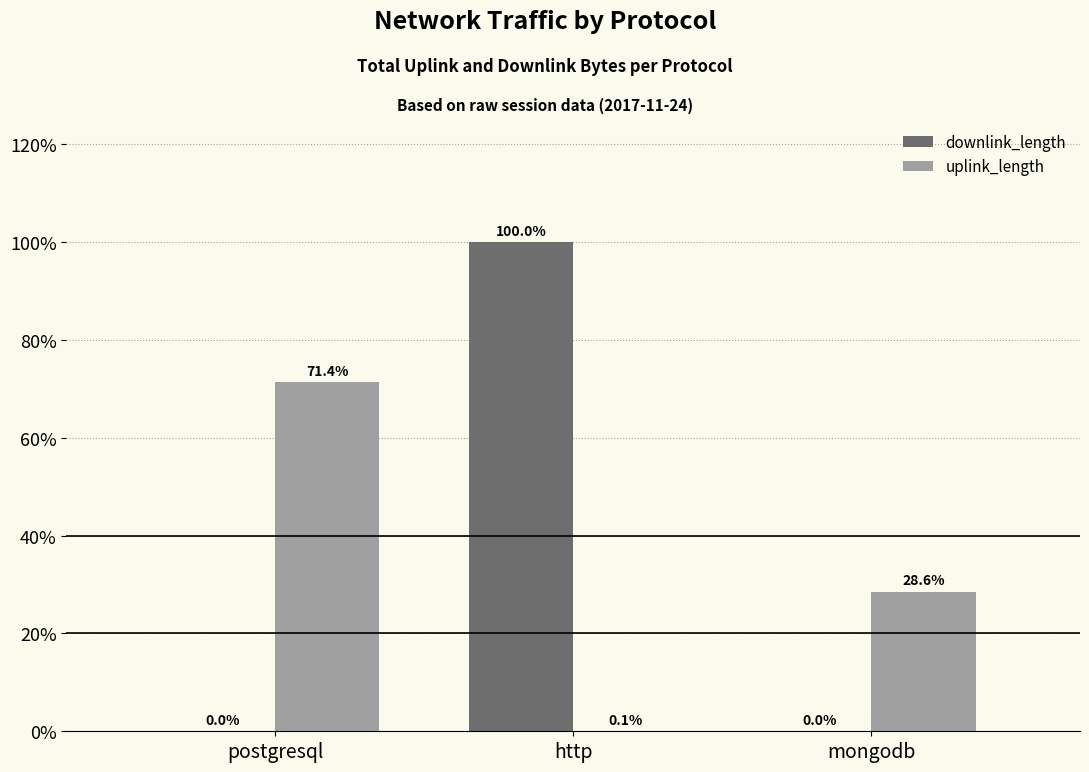

What value does the uplink_length series have at http?

0.1